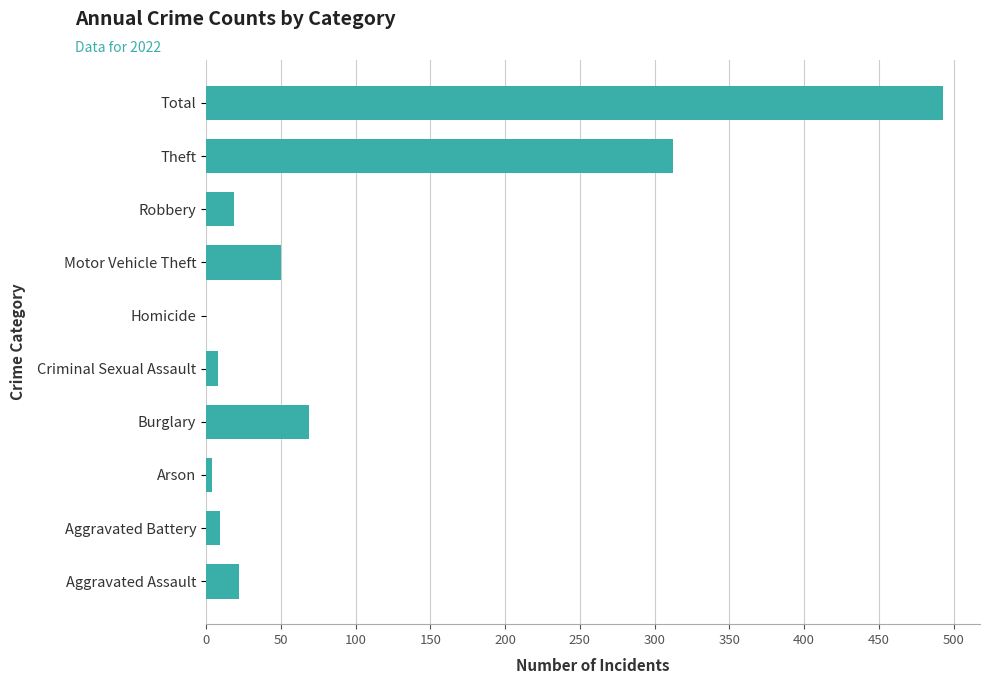

What is the sum of the values at Motor Vehicle Theft and Burglary?

119